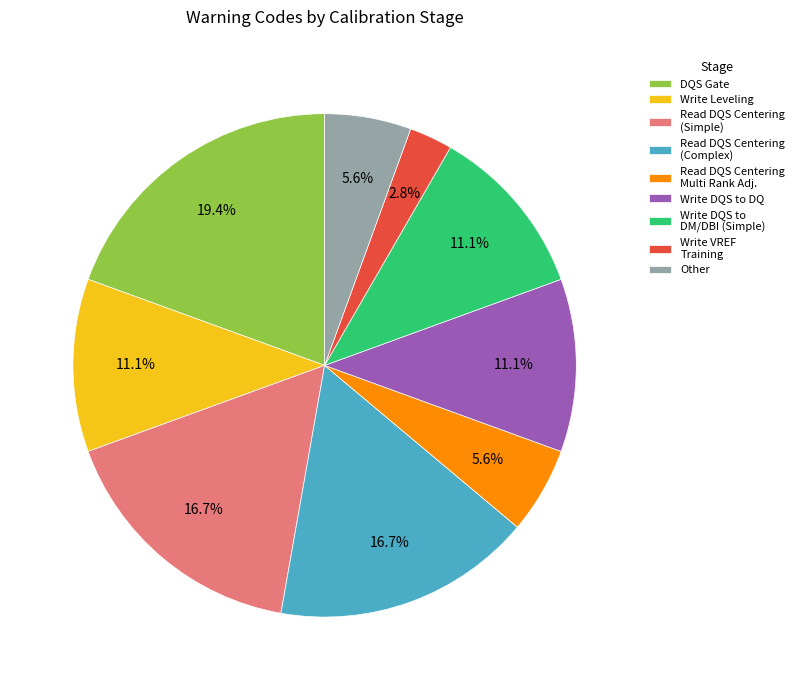

How much of the chart is everything except Read DQS Centering (Complex)?

83.3%